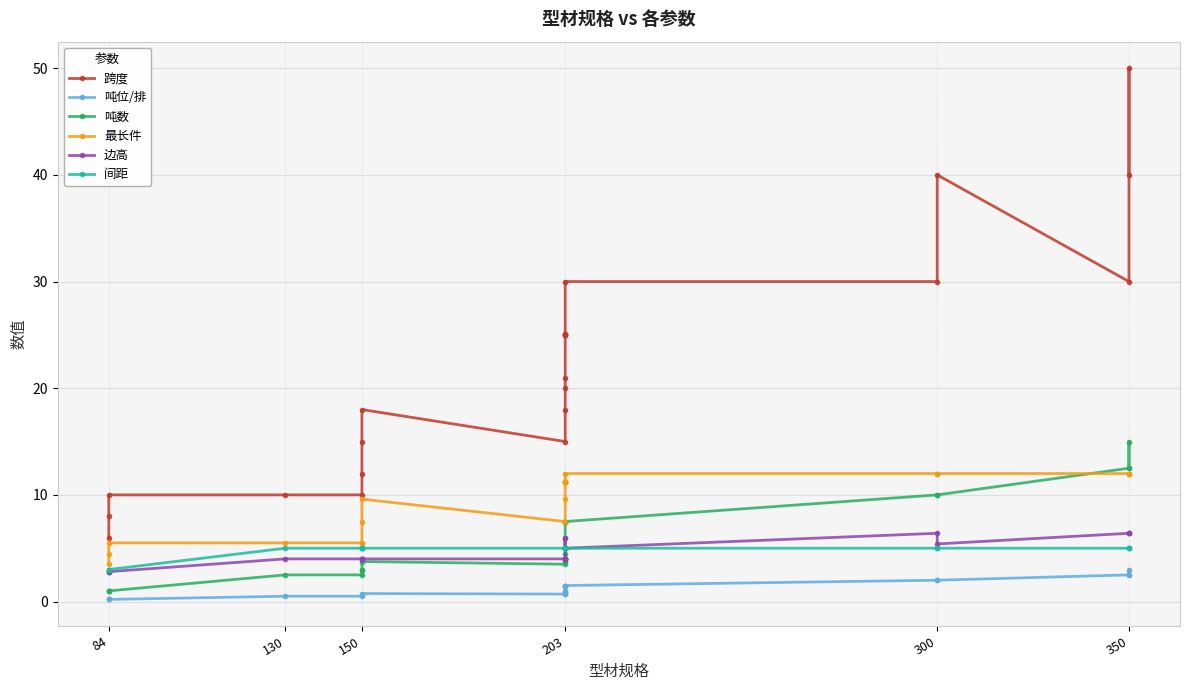

Reading right to left, extract all data points from this chart.

跨度: 40.0	50.0	30.0	40.0	30.0	30.0	25.1	25.1	25.0	25.0	25.0	21.0	20.0	18.0	15.0	18.0	15.0	12.0	10.0	10.0	10.0	8.0	6.0
吨位/排: 2.5	3.0	2.5	2.0	2.0	1.5	1.5	1.5	1.5	1.0	0.9	0.8	0.8	0.8	0.7	0.8	0.6	0.6	0.5	0.5	0.2	0.2	0.2
吨数: 12.5	15.0	12.5	10.0	10.0	7.5	7.5	7.5	7.5	5.0	4.5	4.0	4.0	3.8	3.5	3.8	3.0	3.0	2.5	2.5	1.0	1.0	1.0
最长件: 12.0	12.0	12.0	12.0	12.0	12.0	11.2	11.2	11.2	11.2	11.2	11.2	11.2	9.6	7.5	9.6	7.5	5.5	5.5	5.5	5.5	4.5	3.5
边高: 6.4	6.4	6.4	5.4	6.4	5.0	6.0	5.0	6.0	5.0	4.0	4.0	4.0	4.0	4.0	4.0	4.0	4.0	4.0	4.0	2.8	2.8	2.8
间距: 5.0	5.0	5.0	5.0	5.0	5.0	5.0	5.0	5.0	5.0	5.0	5.0	5.0	5.0	5.0	5.0	5.0	5.0	5.0	5.0	3.0	3.0	3.0